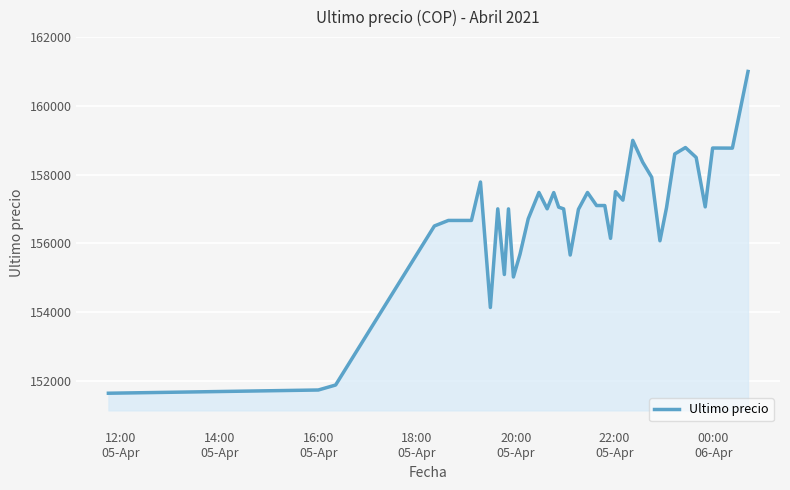

What is the minimum value shown in the chart?

151633